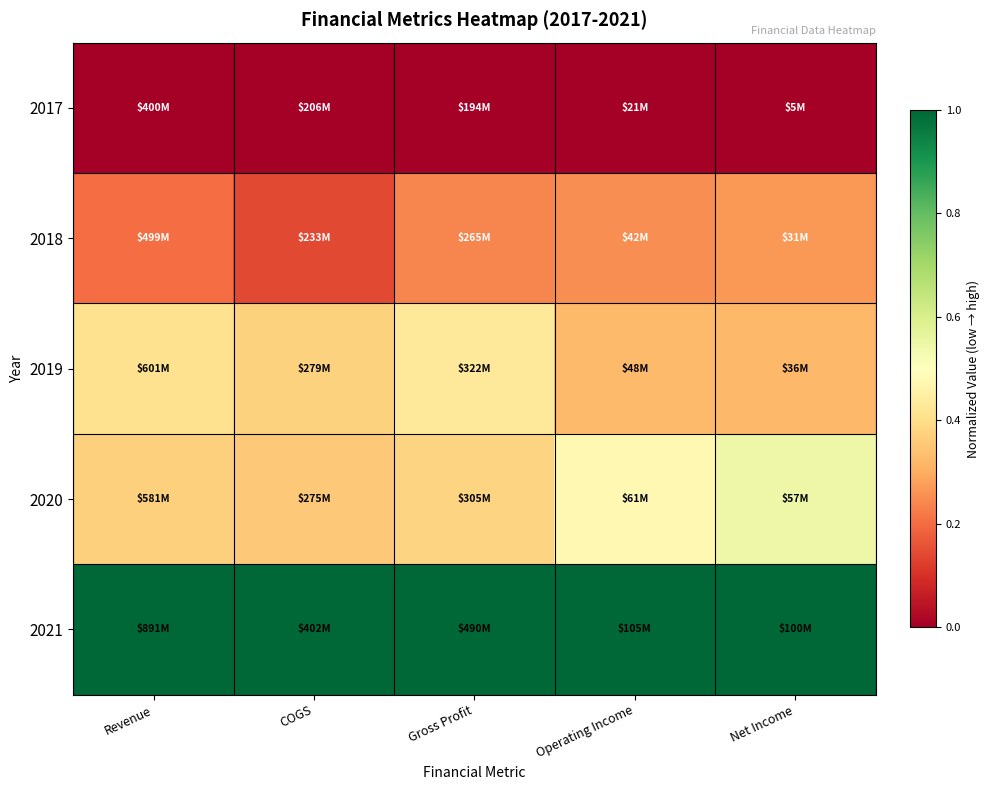

At COGS, list the series in order from largest to smallest.

2021, 2019, 2020, 2018, 2017